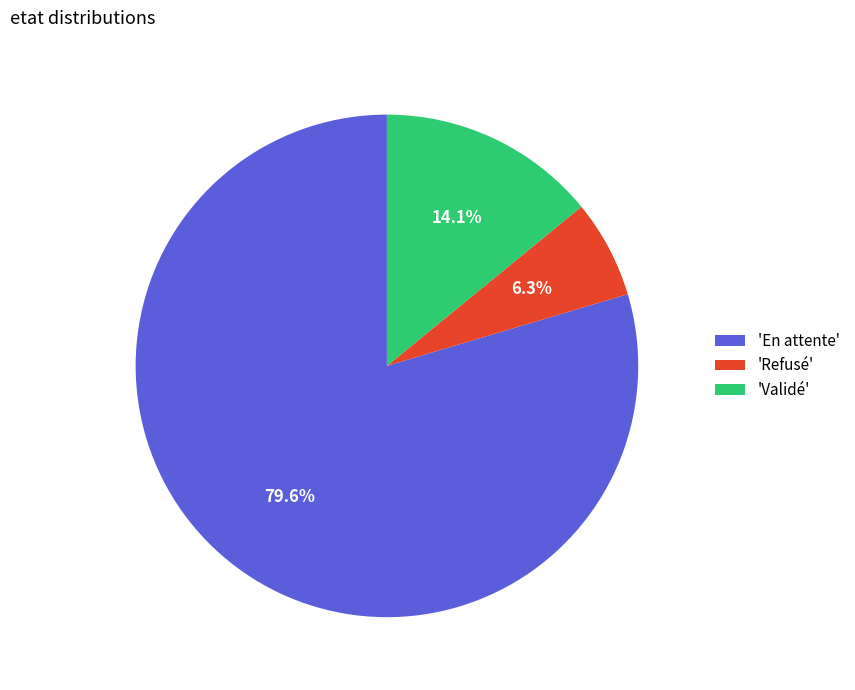

How many slices are in this pie chart?

3